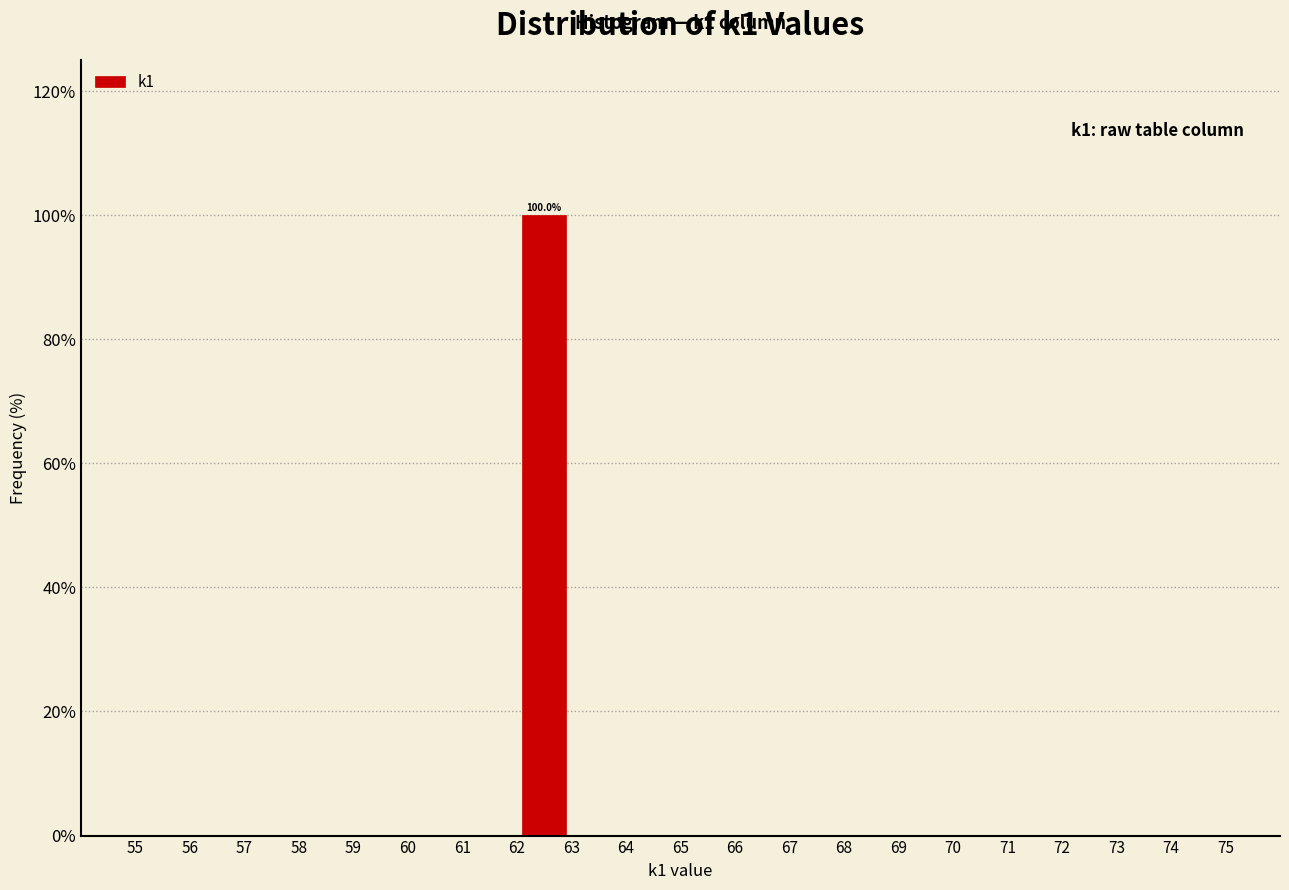

Over which range of the x-axis is the bar tallest?

62 to 63